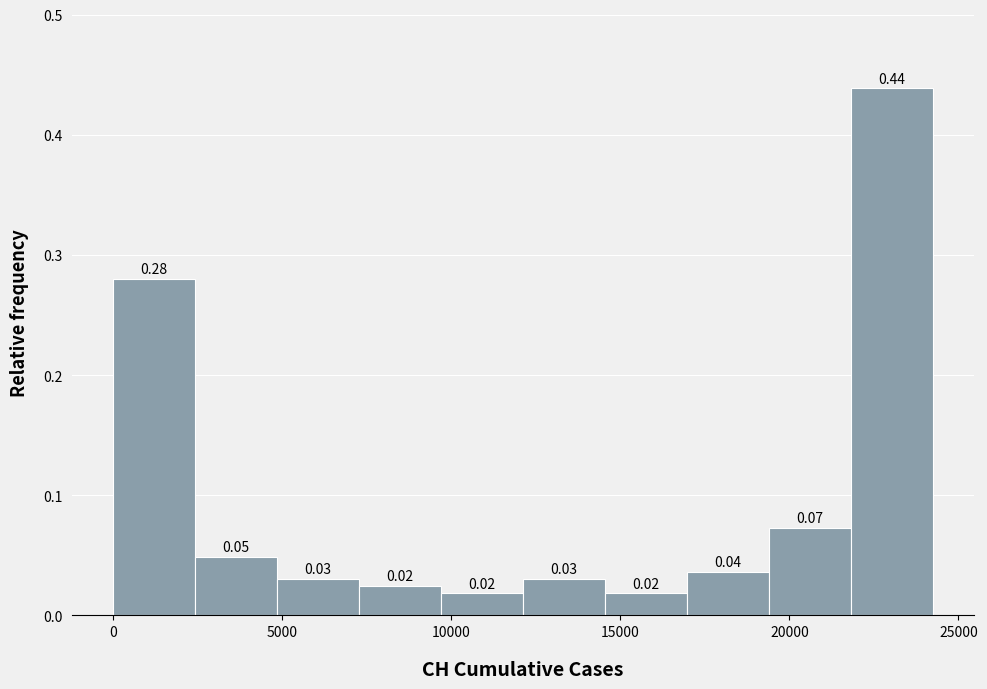

Which range on the x-axis has the tallest bar?

22000 to 24500